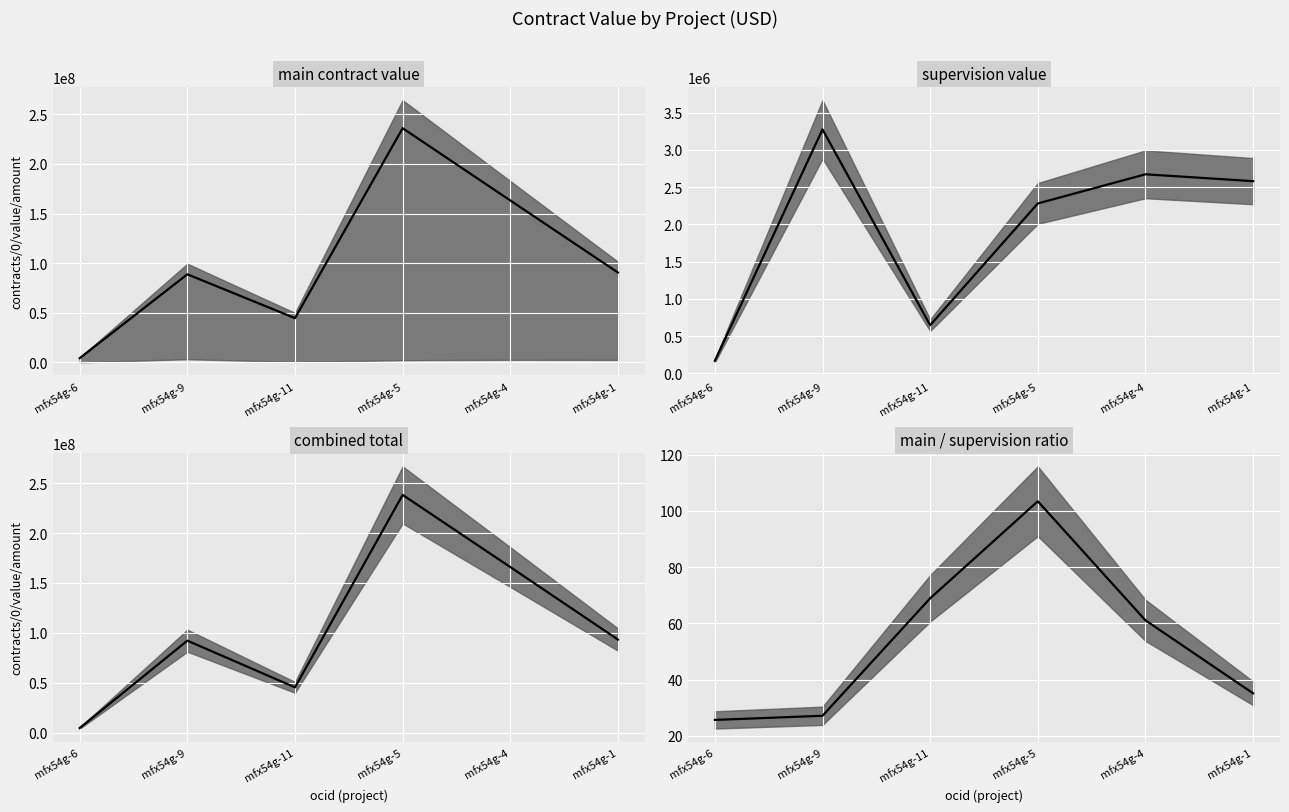

Between mfx54g-1 and mfx54g-4, which is larger?

mfx54g-4